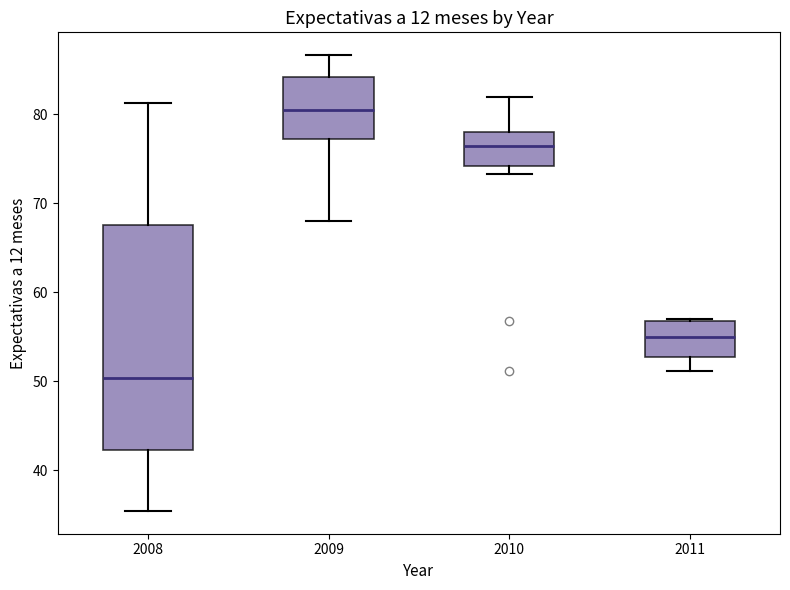

Which box has the highest median line?

2009